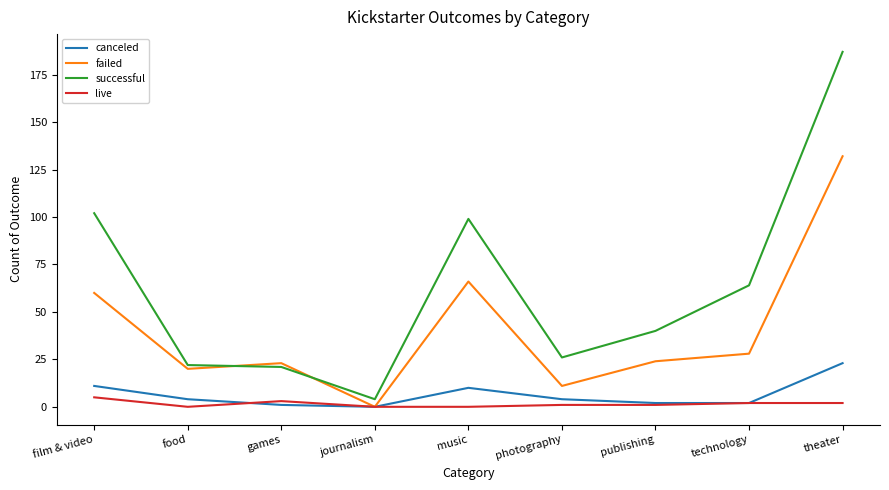

Which series has the largest total across all categories?

successful